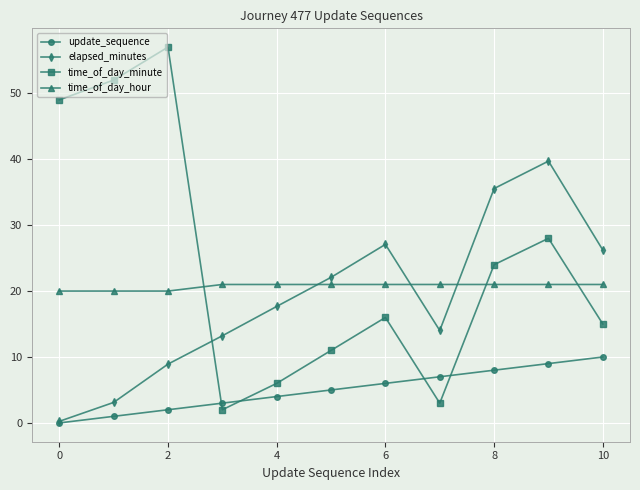

What is the maximum value for update_sequence?

10.0